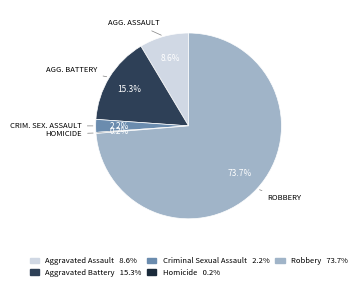

Which has a higher value, Aggravated Battery or Aggravated Assault?

Aggravated Battery